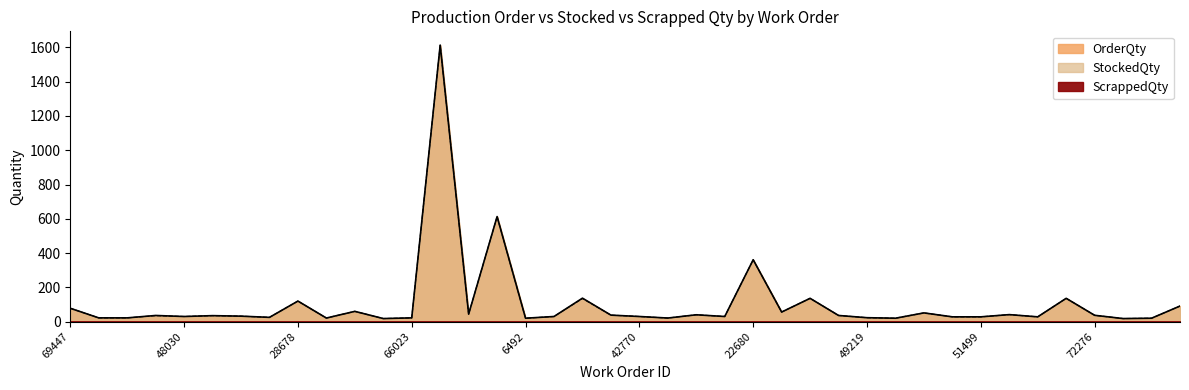

What is the difference between the maximum and minimum values in the OrderQty series?

1595